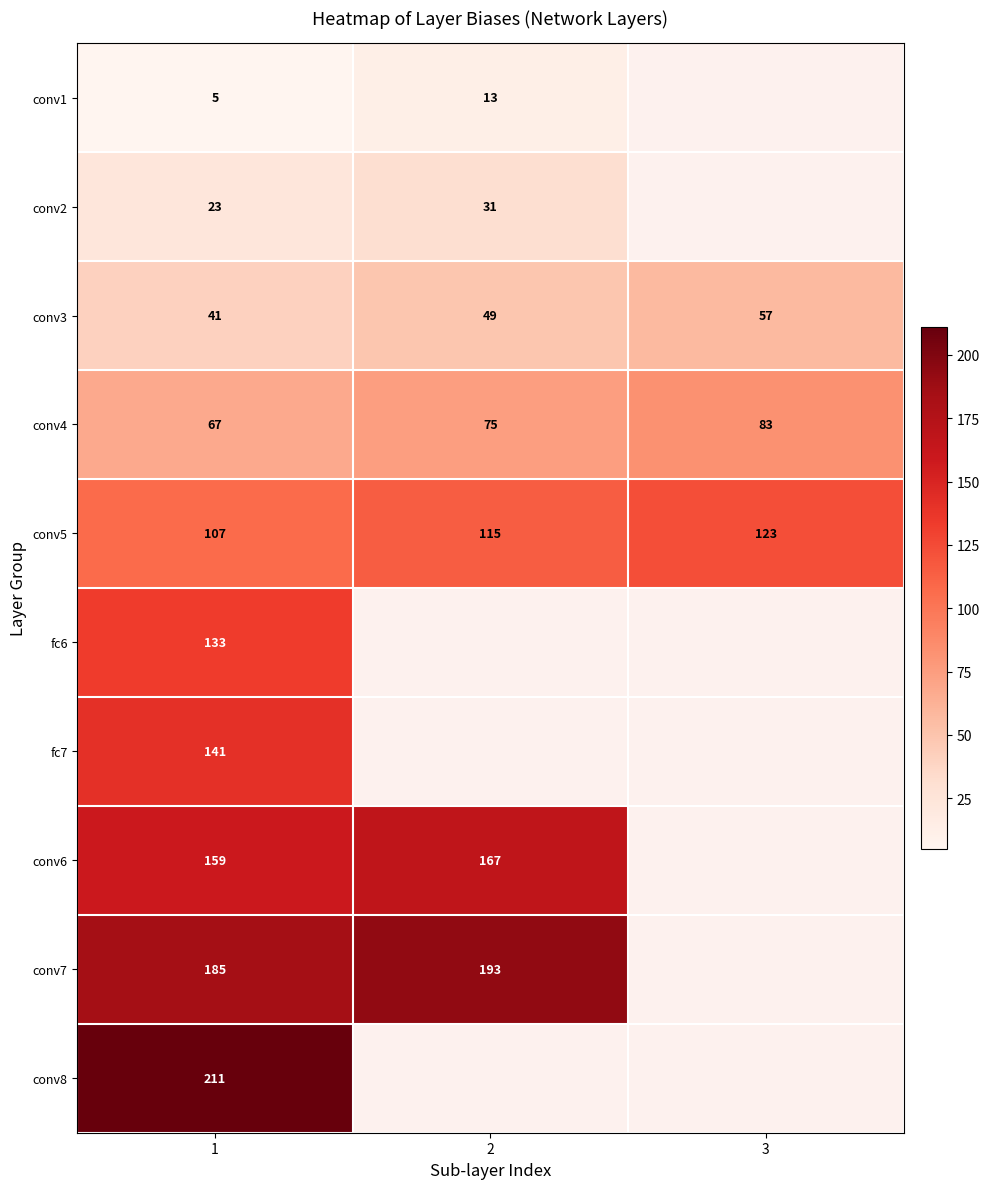

The conv2 series shows 45 at 2. True or false?

False